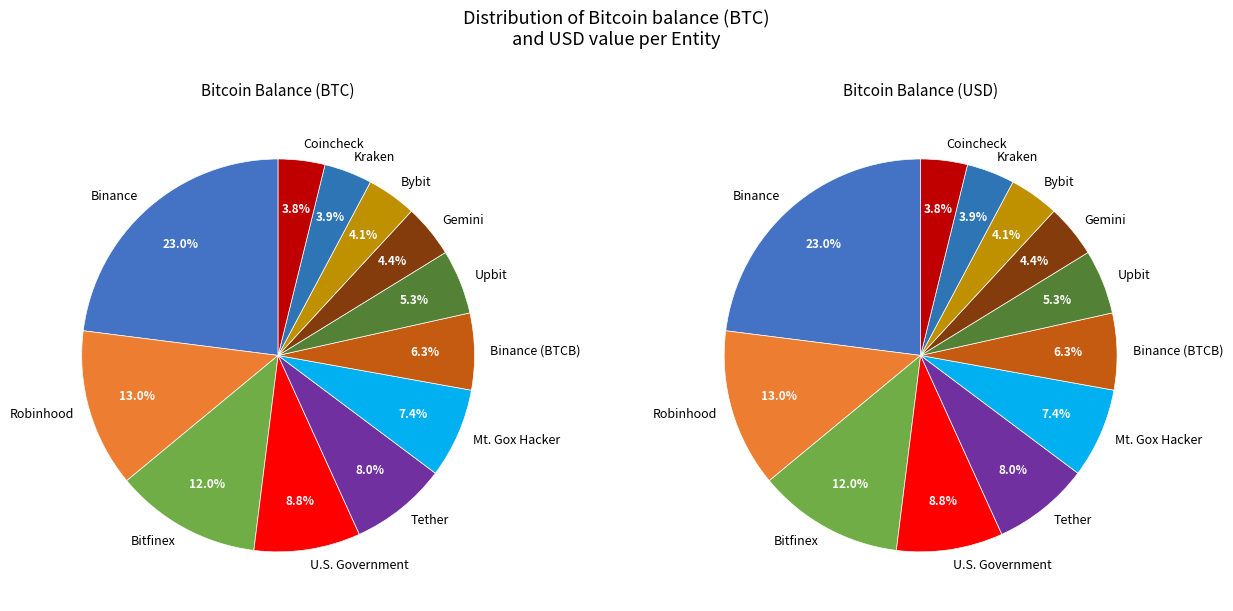

Is there any slice that represents more than half of the pie?

No